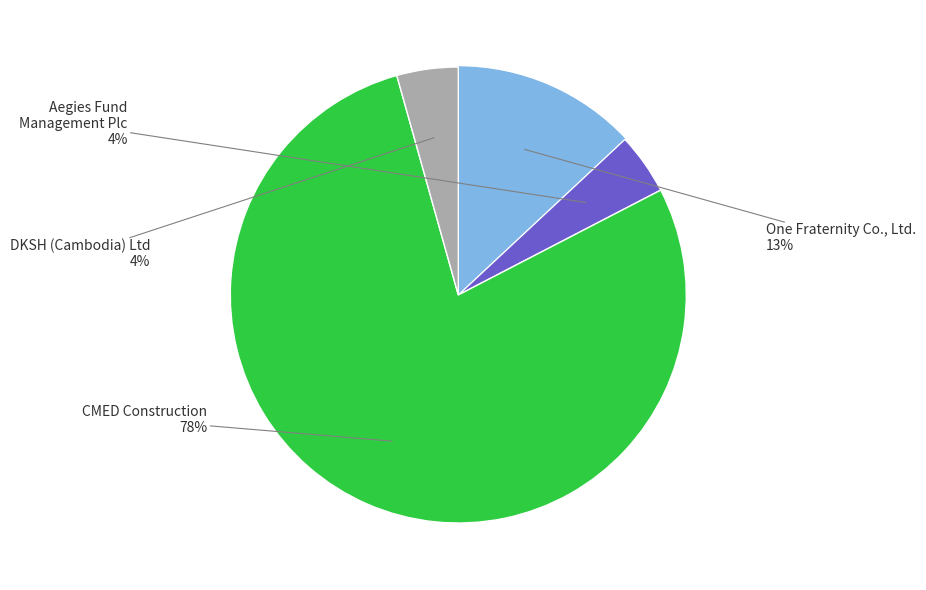

How many slices are in this pie chart?

4